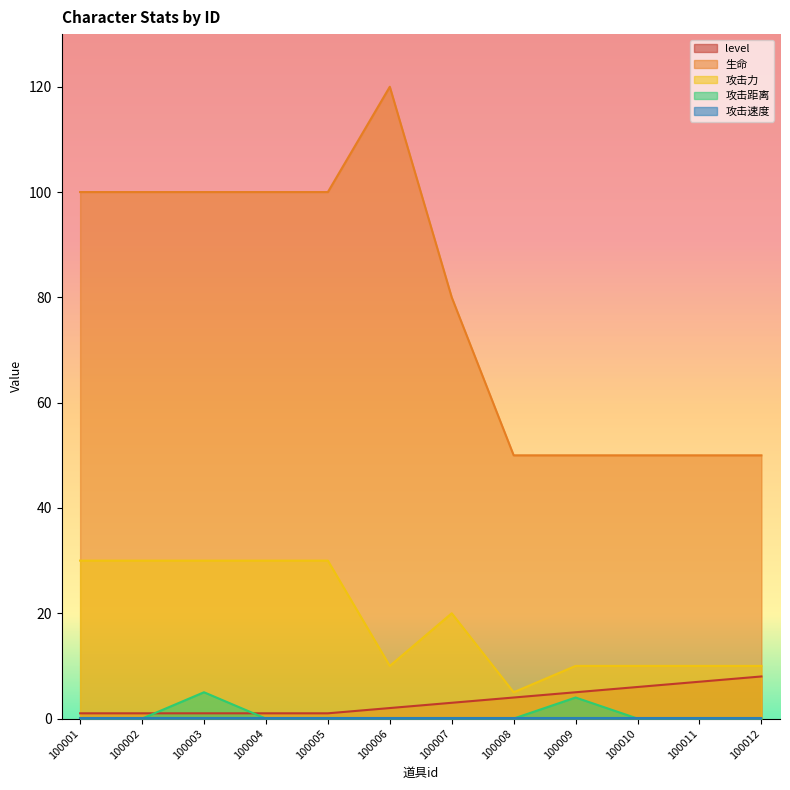

The level series shows 7 at 100008. True or false?

False